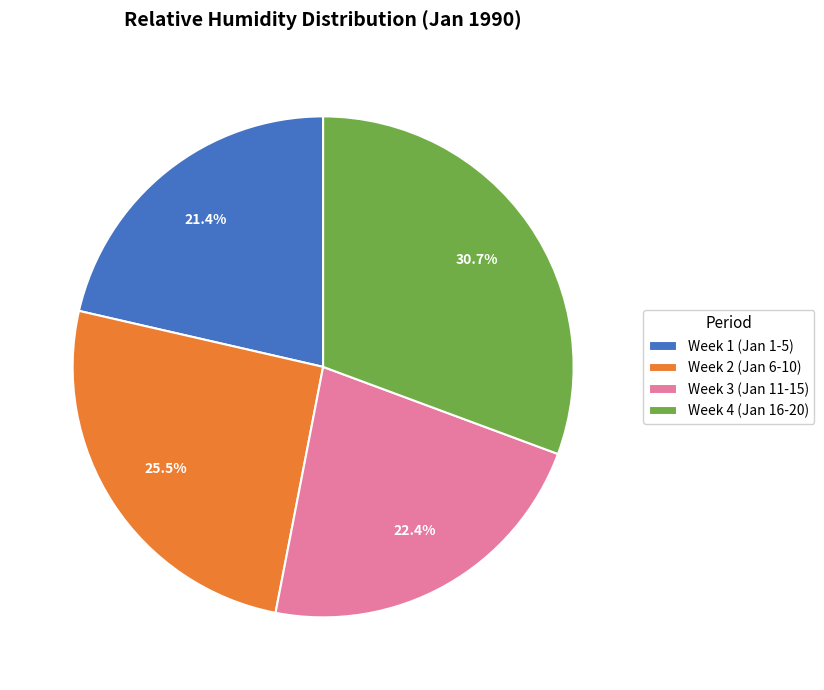

Which slice is the largest?

Week 4 (Jan 16-20)